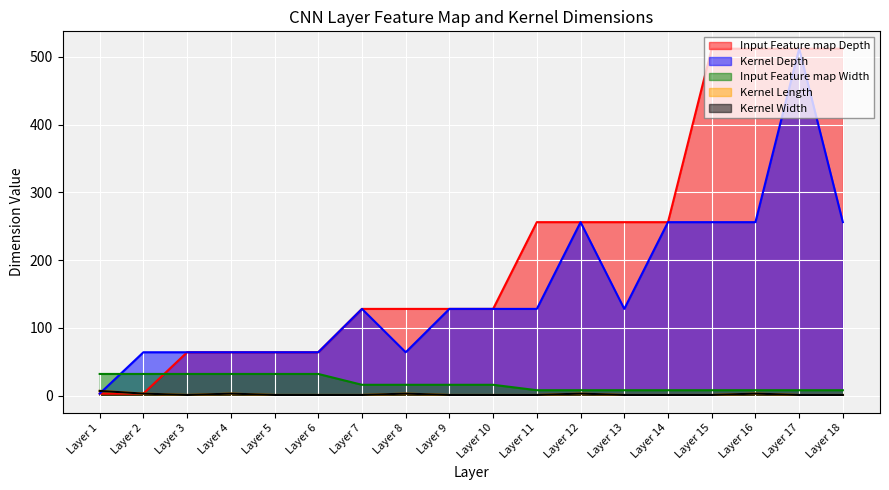

What is the lowest value of the Kernel Depth series?

3